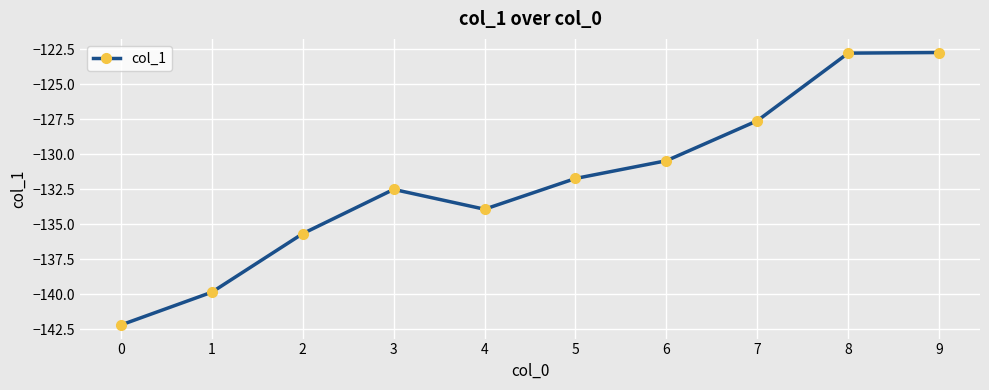

Is it true that the value at 9 is -122.7?

True